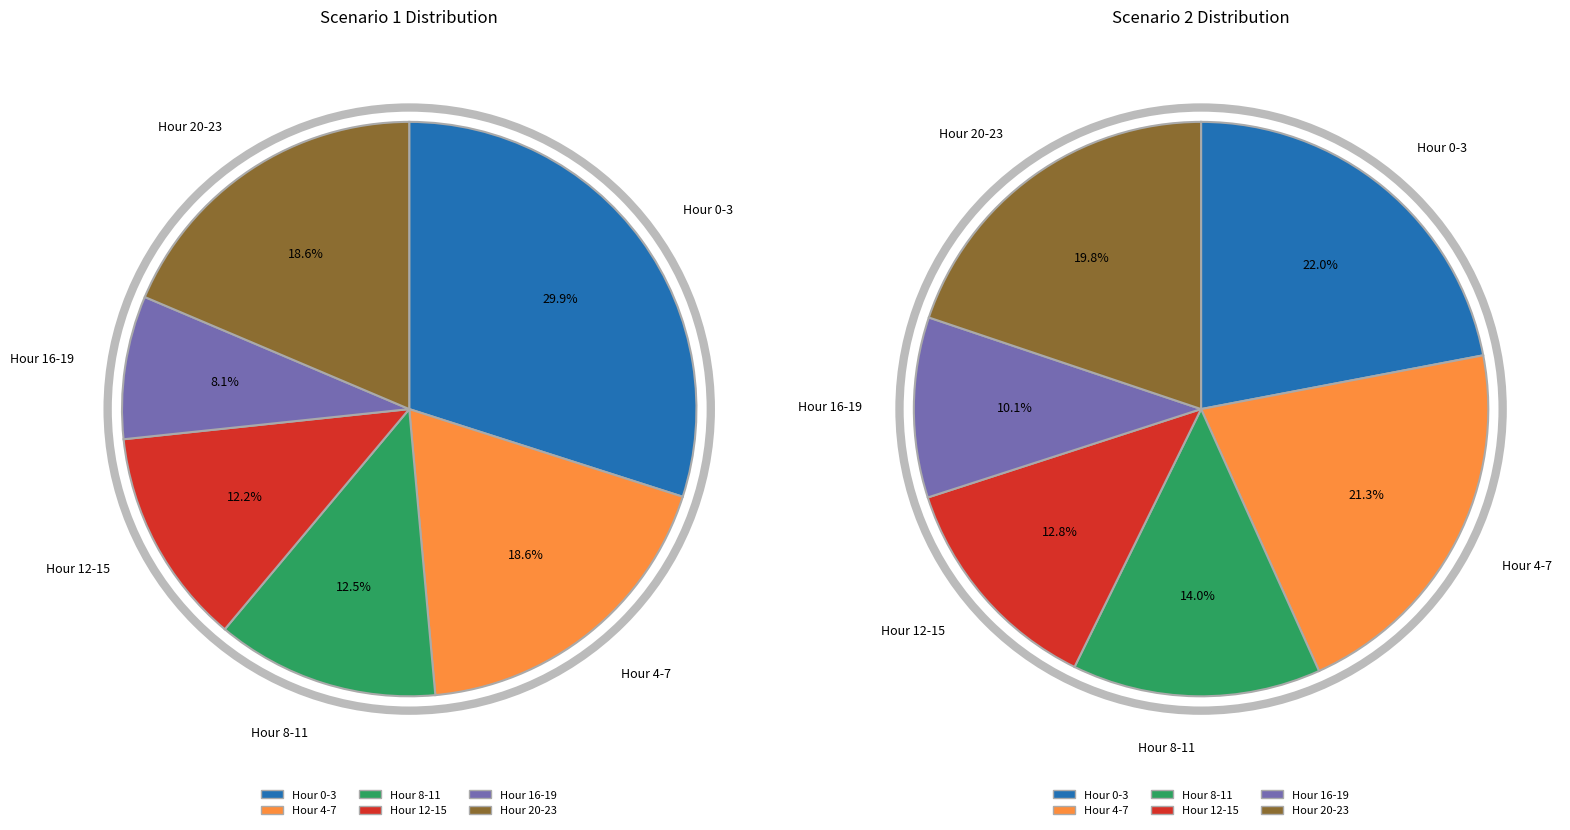

Is there any slice that represents more than half of the pie?

No